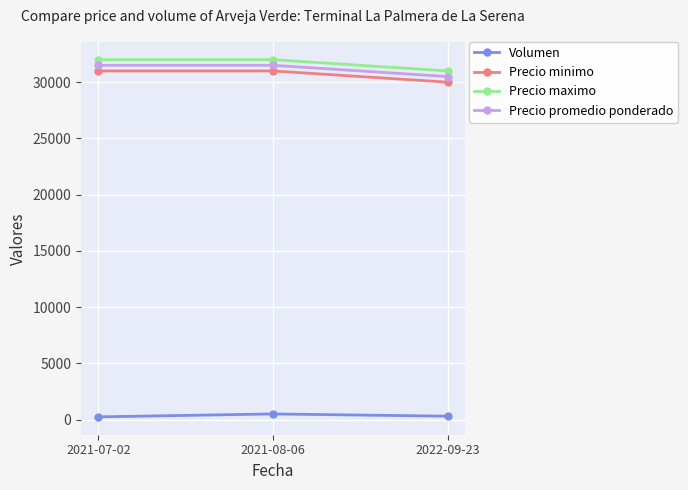

What is the value of the Precio promedio ponderado point at the 3rd from the left?

30500